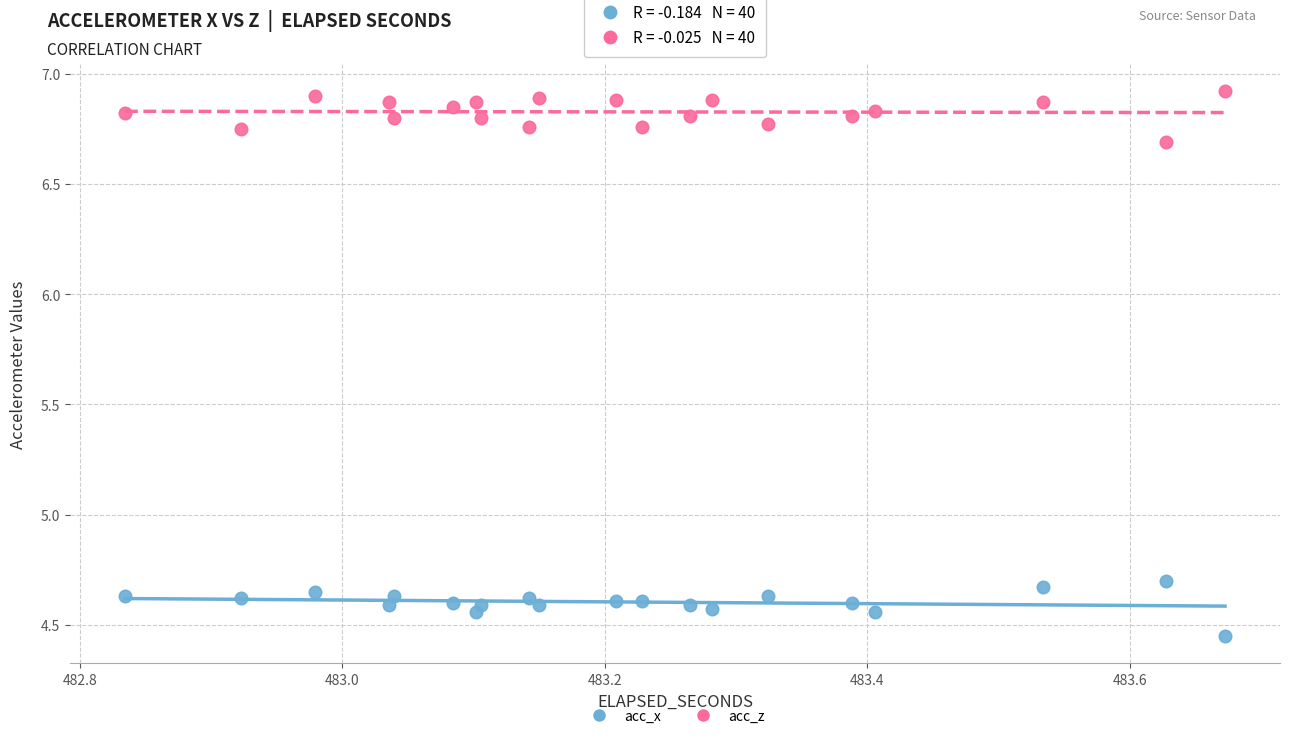

Which series reaches the maximum Y coordinate?

acc_z